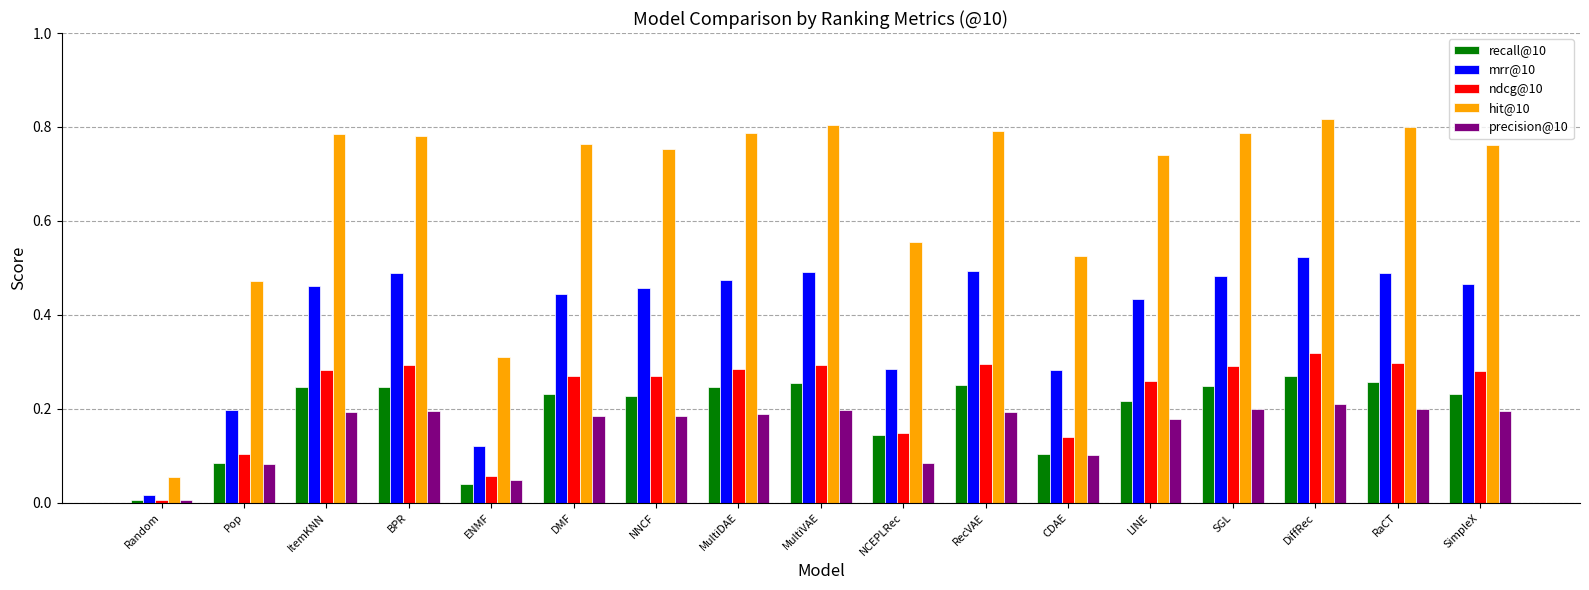

At which label does ndcg@10 reach its minimum?

Random